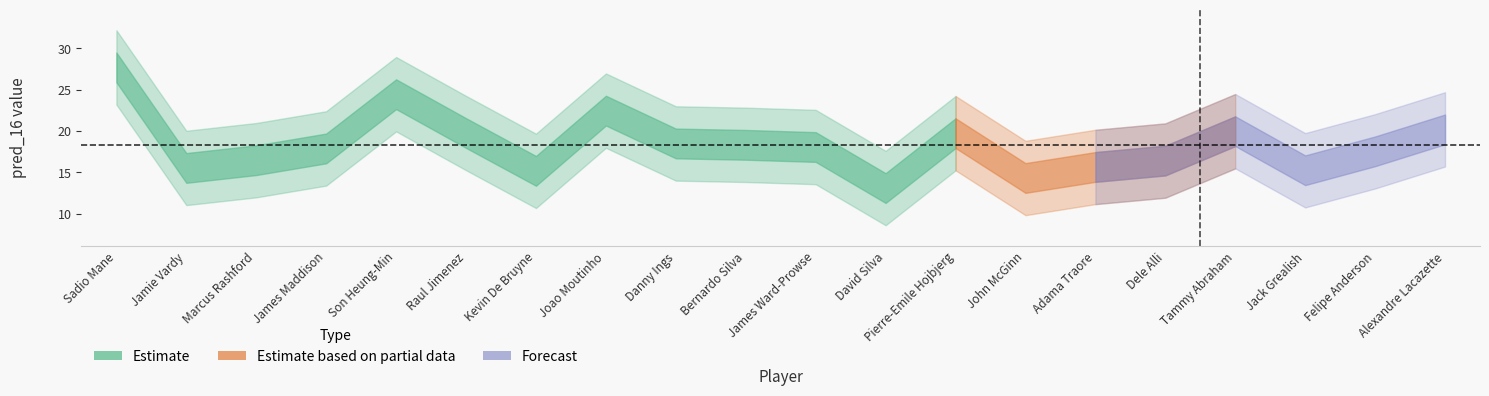

At which category does the chart reach its minimum across all series?

David Silva